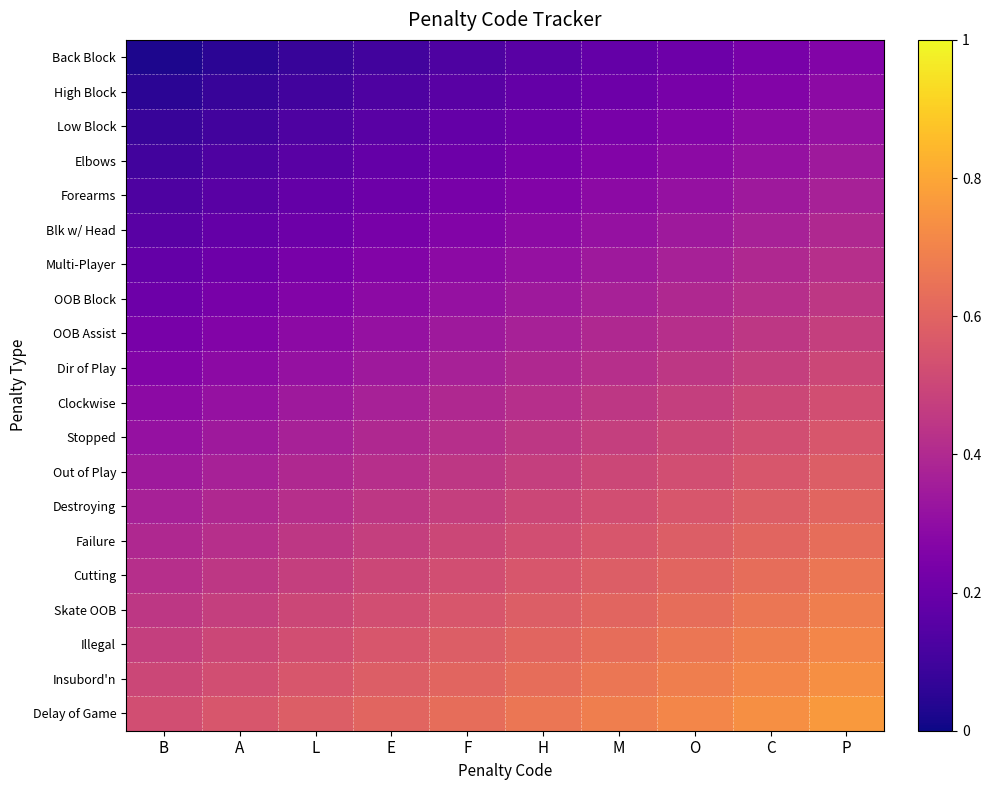

What is the spread (max minus min) of values at P?

0.5